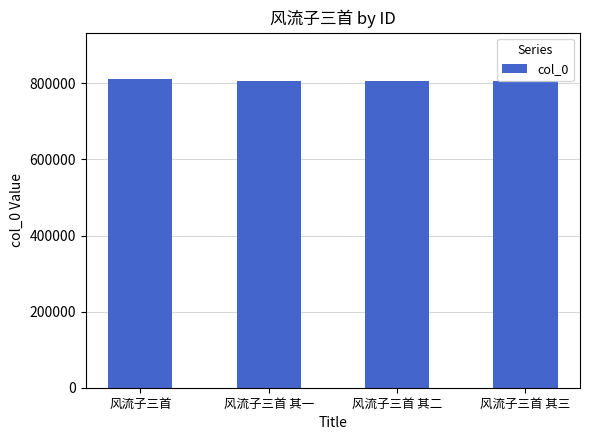

What is the minimum value shown in the chart?

805615